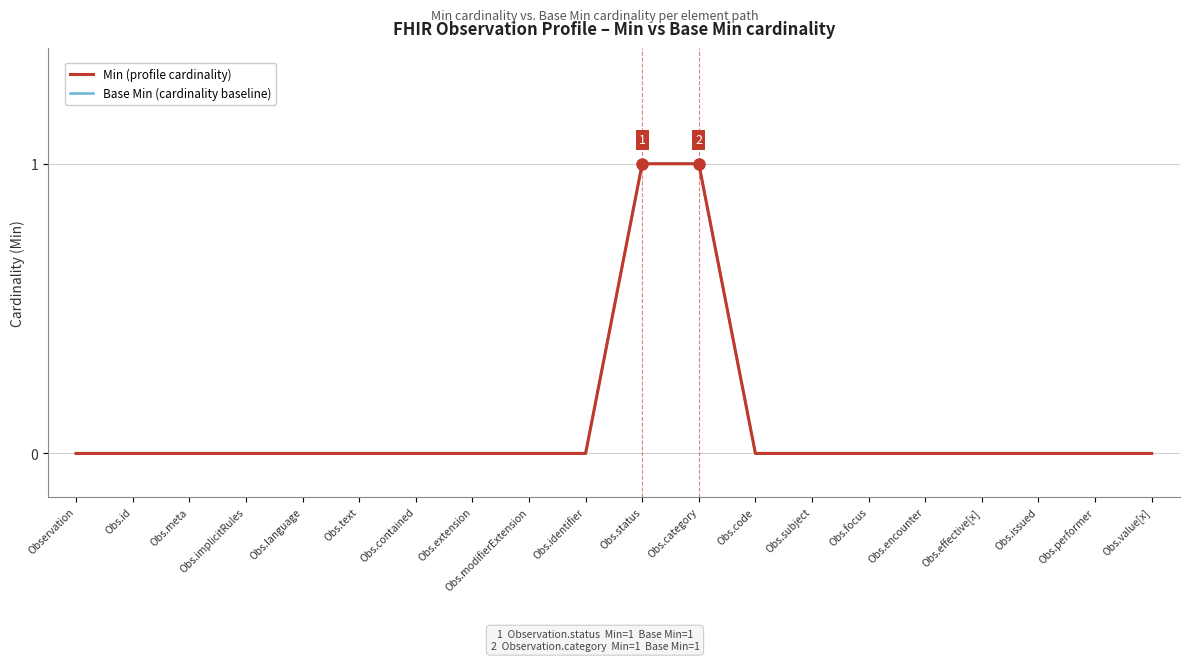

Which category has the highest value in the Base Min (cardinality baseline) series?

Obs.status